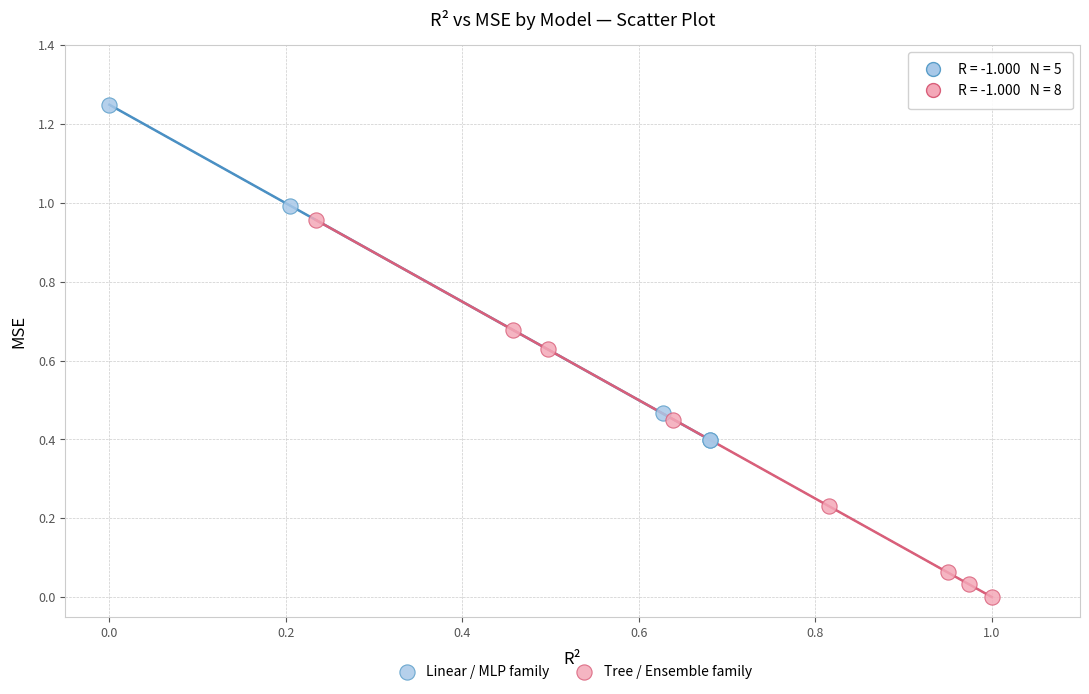

Which series contains the highest Y value?

Linear / MLP family